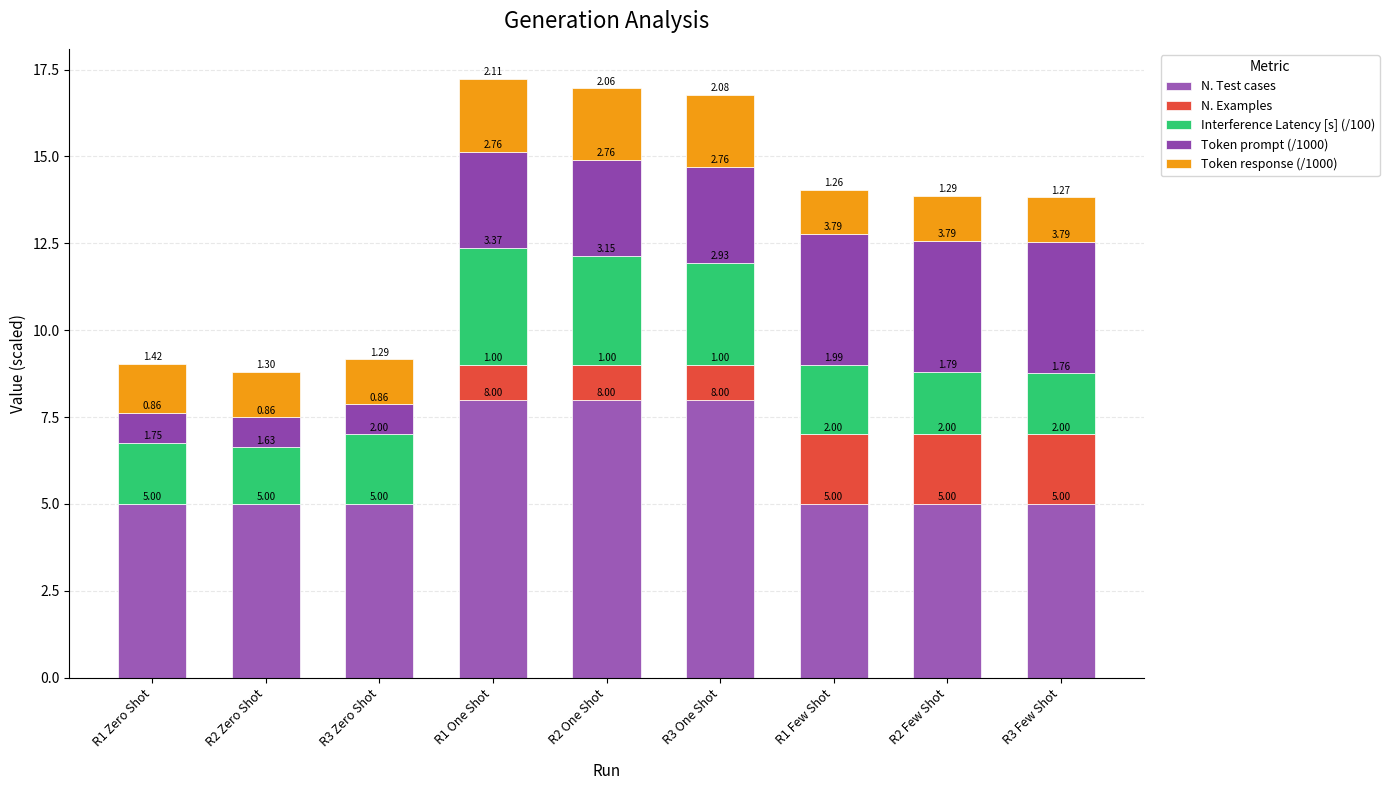

Which has a higher value, R1 Zero Shot or R1 One Shot?

R1 One Shot